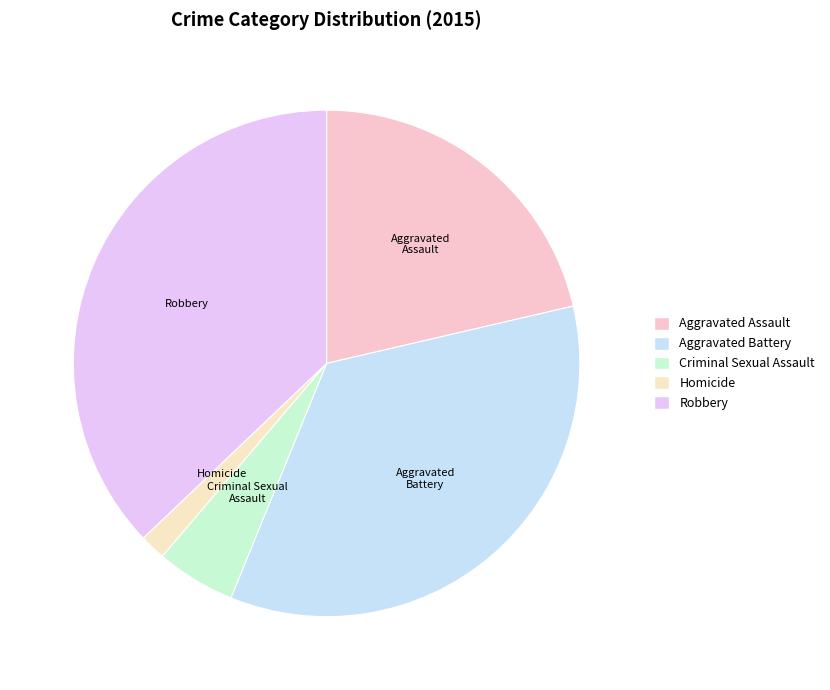

Approximately how many times larger is the value at Aggravated Battery compared to Robbery?

0.9